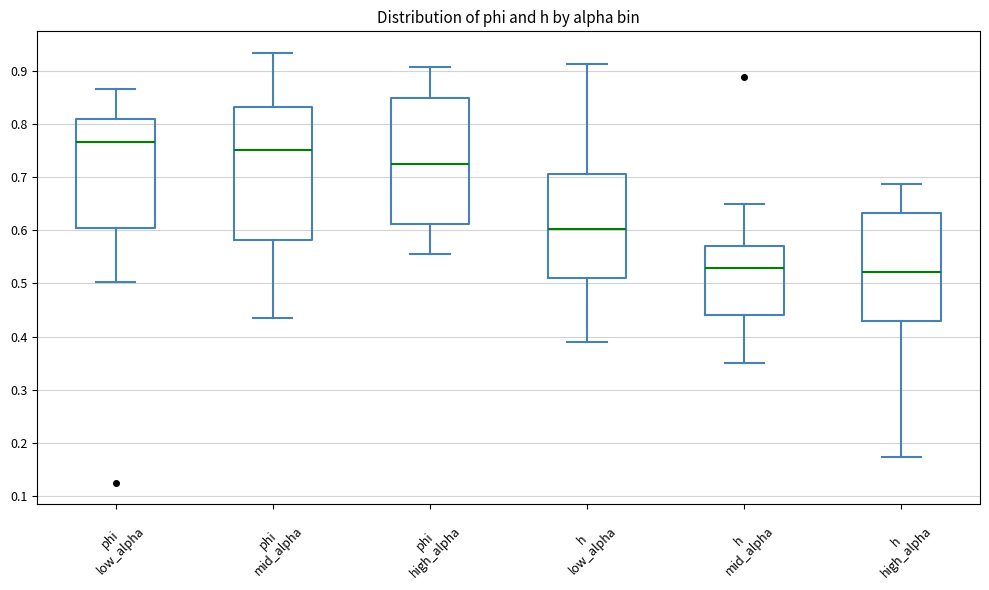

Reading left to right, transcribe this box plot: for each box, give where its median line is, the range the box spans, and where its two whiskers end, as read against the y-axis. The values are not printed on the chart, so give them approximately, as read against the axis.

phi low_alpha: median 0.77, box 0.60 to 0.81, whiskers 0.50 to 0.87
phi mid_alpha: median 0.75, box 0.58 to 0.83, whiskers 0.43 to 0.93
phi high_alpha: median 0.73, box 0.61 to 0.85, whiskers 0.56 to 0.91
h low_alpha: median 0.60, box 0.51 to 0.71, whiskers 0.39 to 0.91
h mid_alpha: median 0.53, box 0.44 to 0.57, whiskers 0.35 to 0.65
h high_alpha: median 0.52, box 0.43 to 0.63, whiskers 0.17 to 0.69